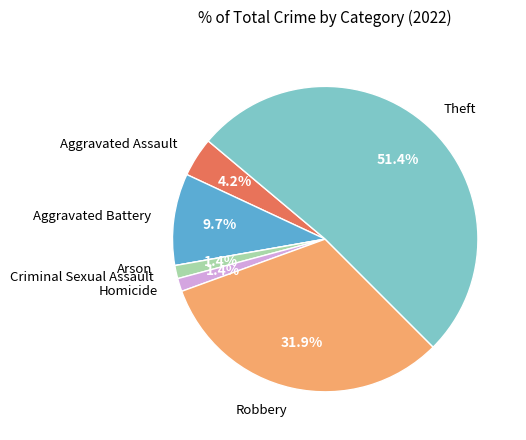

Is there a majority slice in this chart?

Yes